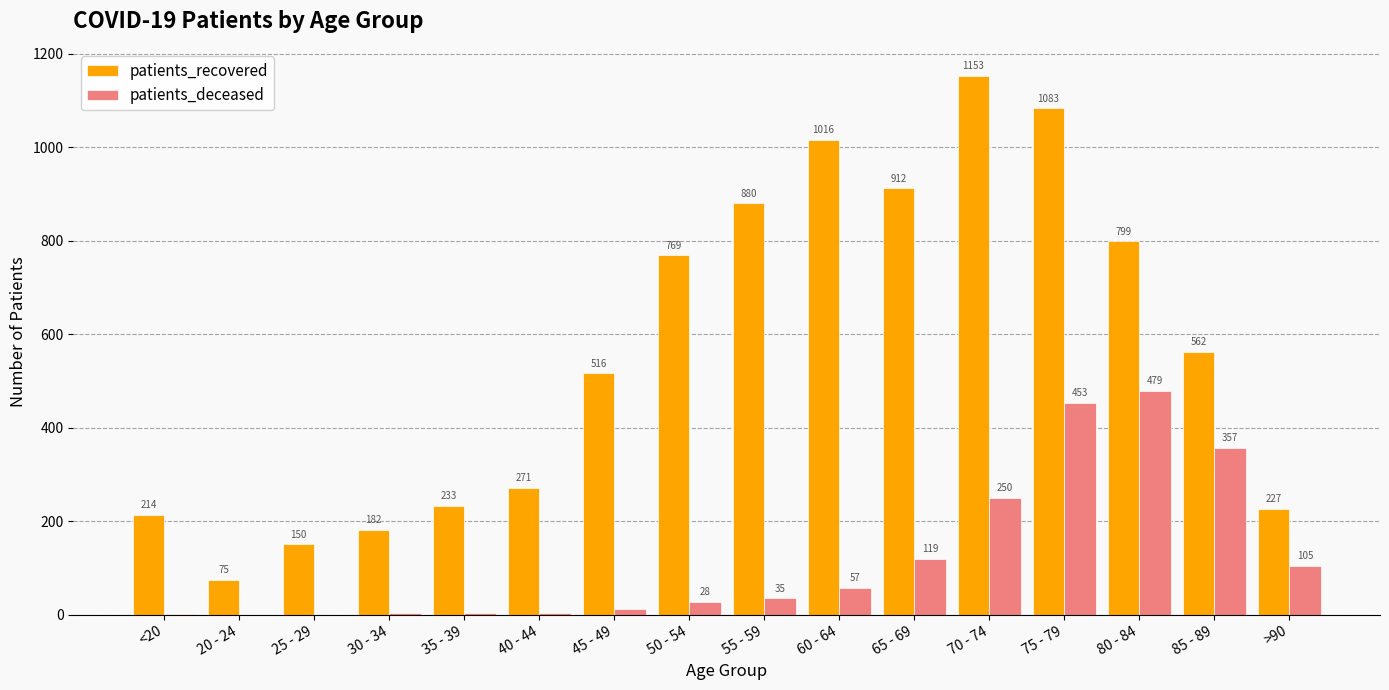

What is the highest value of the patients_deceased series?

479